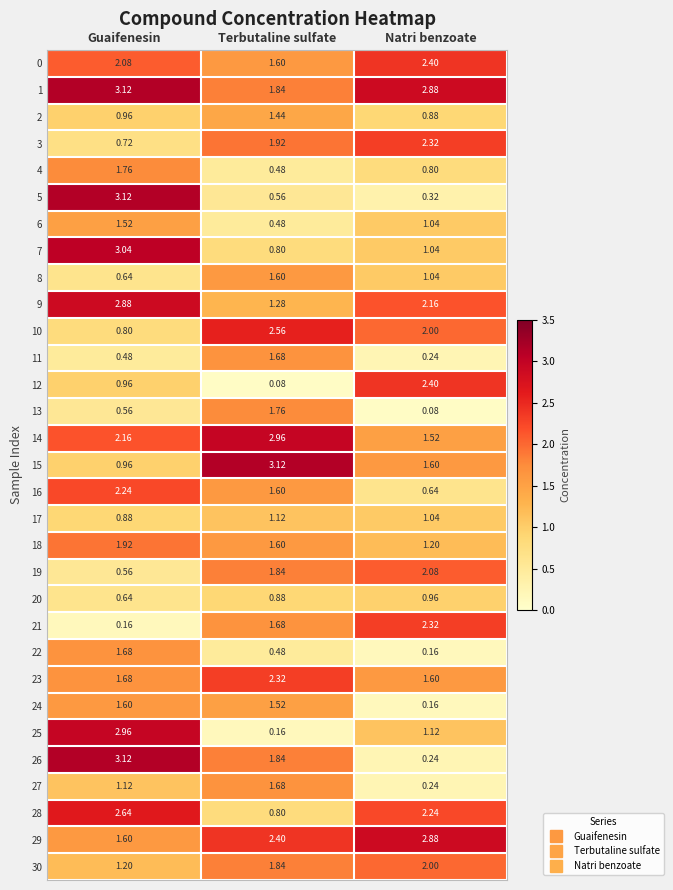

At which label does 9 first exceed 2?

Guaifenesin